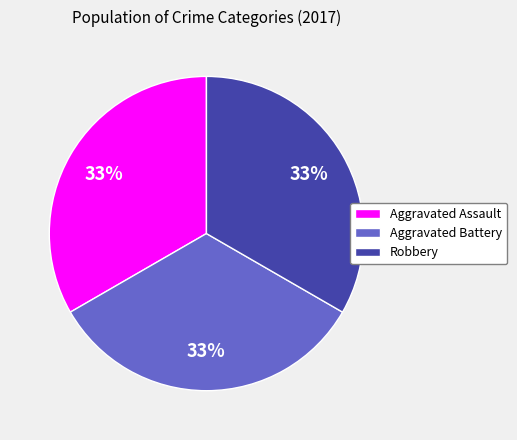

The Aggravated Battery slice represents 33% of the pie. True or false?

True